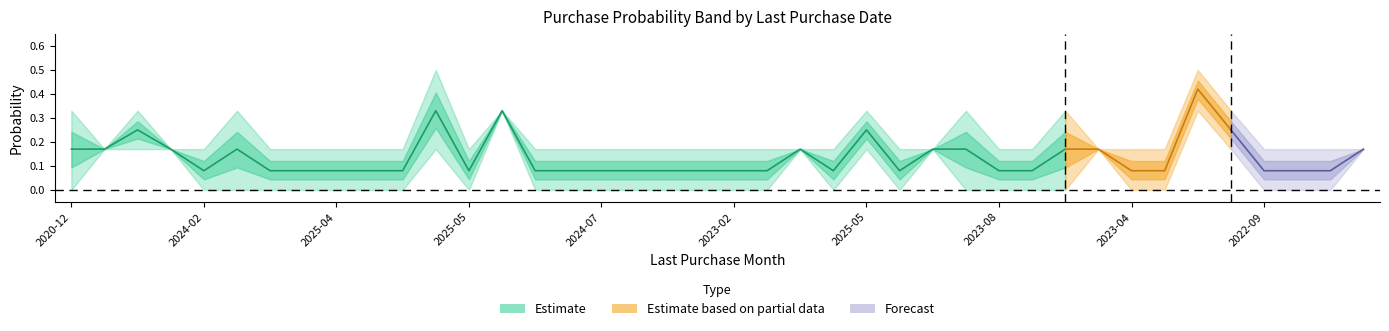

How many prob_maxima values are between 0 and 1?

40